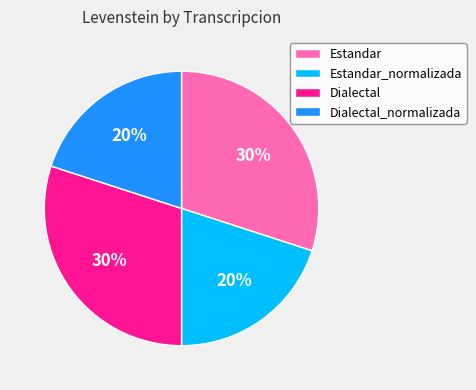

To the nearest percent, what is the average slice percentage?

25%